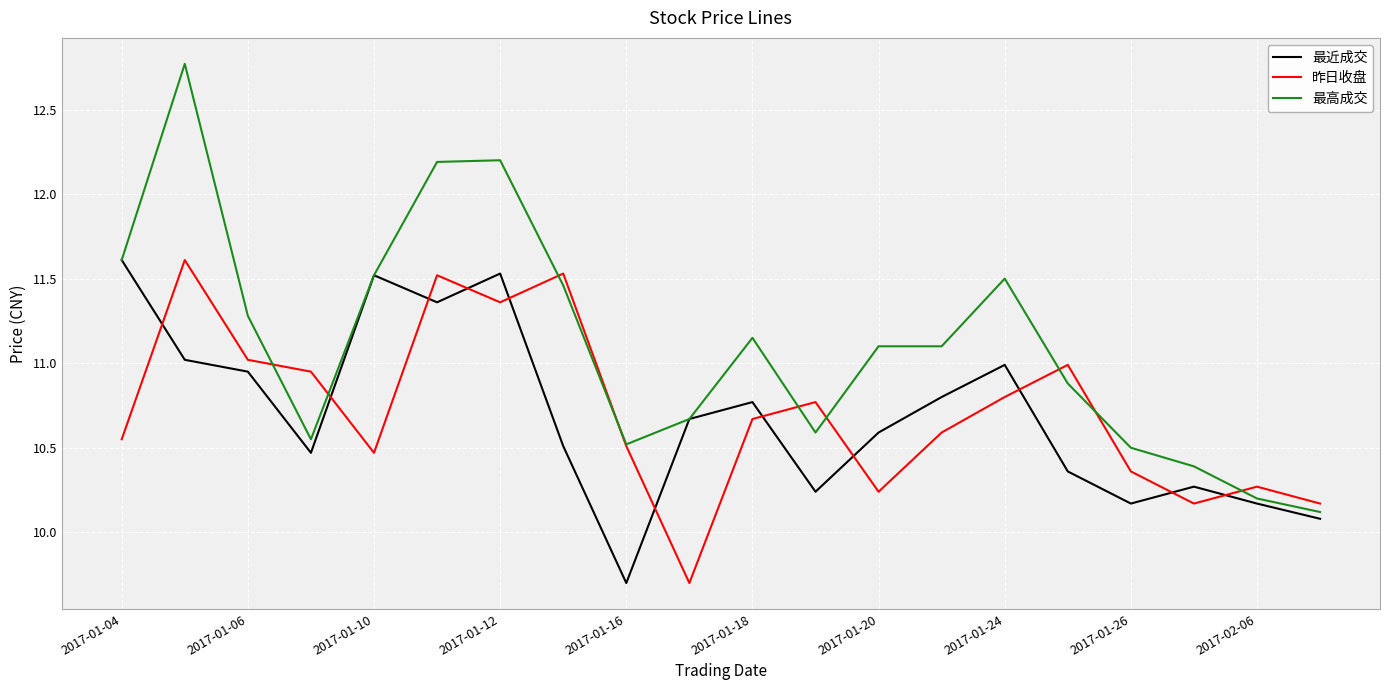

What is the maximum value for 最近成交?

11.6